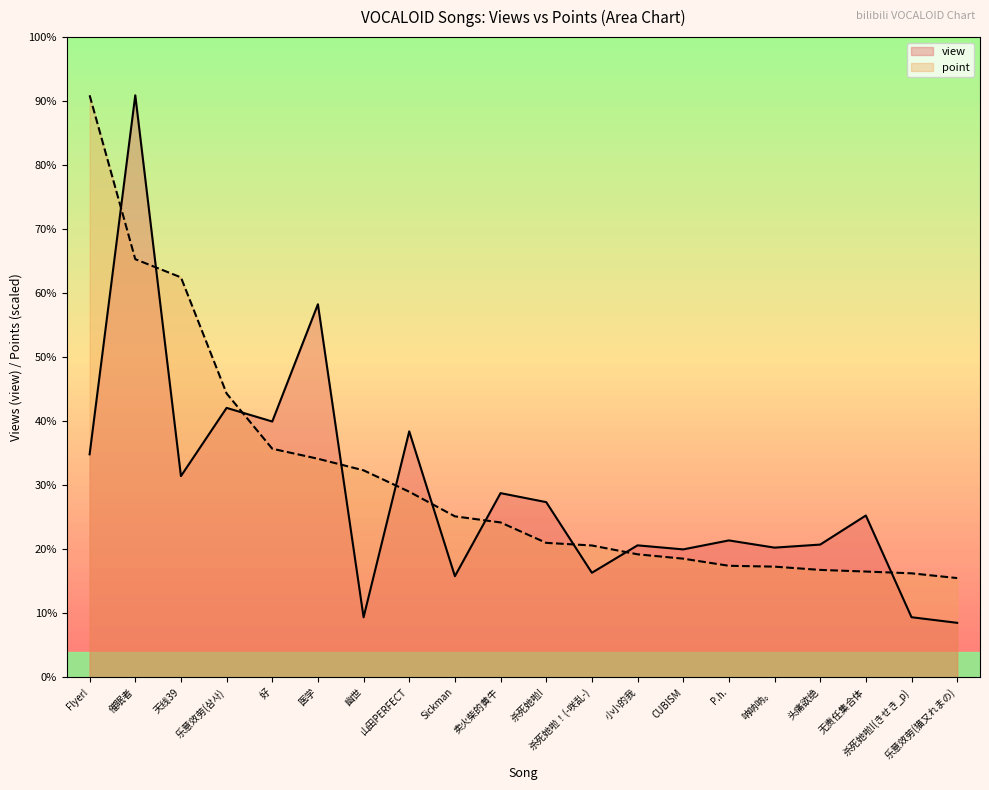

Count the number of data series in this chart.

2